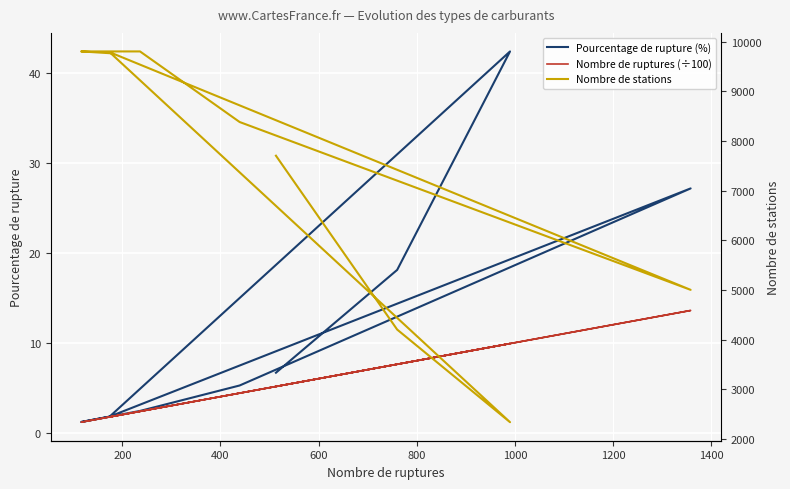

Which series has the largest total across all categories?

Nombre de stations